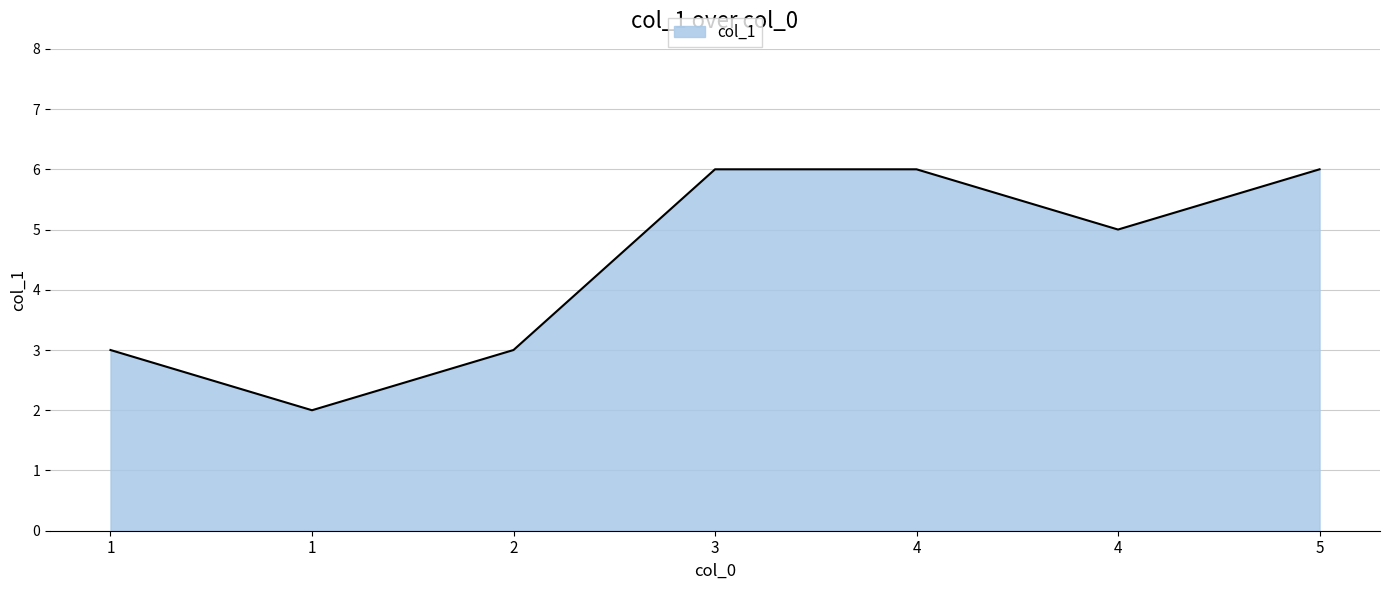

Where does the data first go above 5?

3